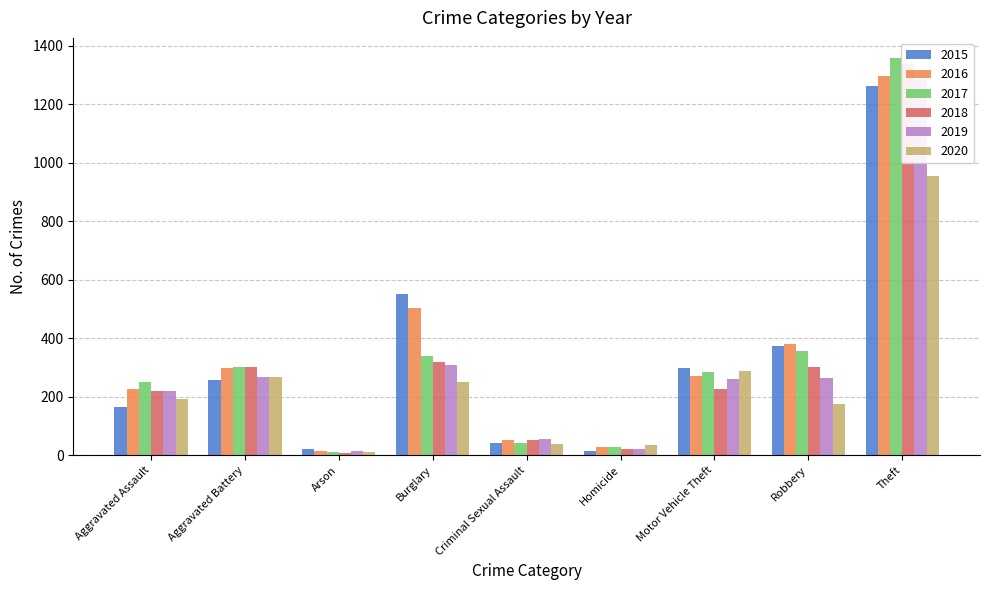

Which category has the lowest value in the 2018 series?

Arson